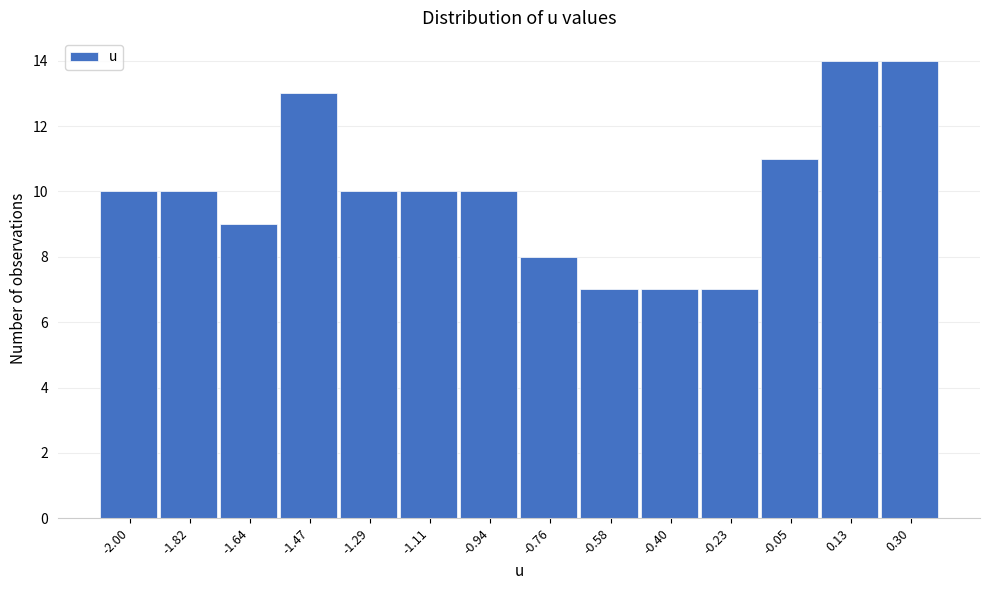

Reading left to right, transcribe all the data shown in this chart.

-2.00=10	-1.82=10	-1.64=9	-1.47=13	-1.29=10	-1.11=10	-0.94=10	-0.76=8	-0.58=7	-0.40=7	-0.23=7	-0.05=11	0.13=14	0.30=14